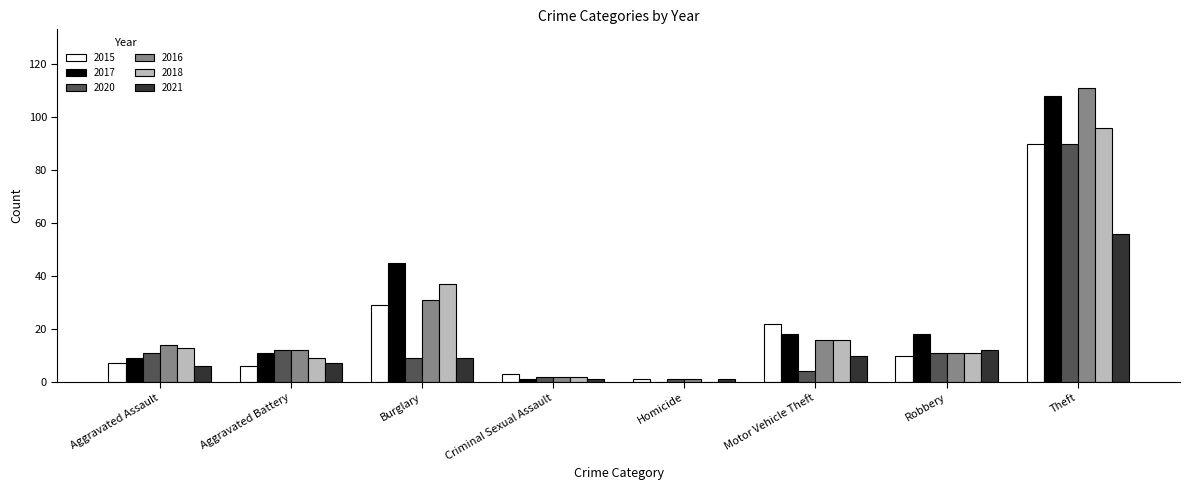

Which series has the largest range (max minus min)?

2016